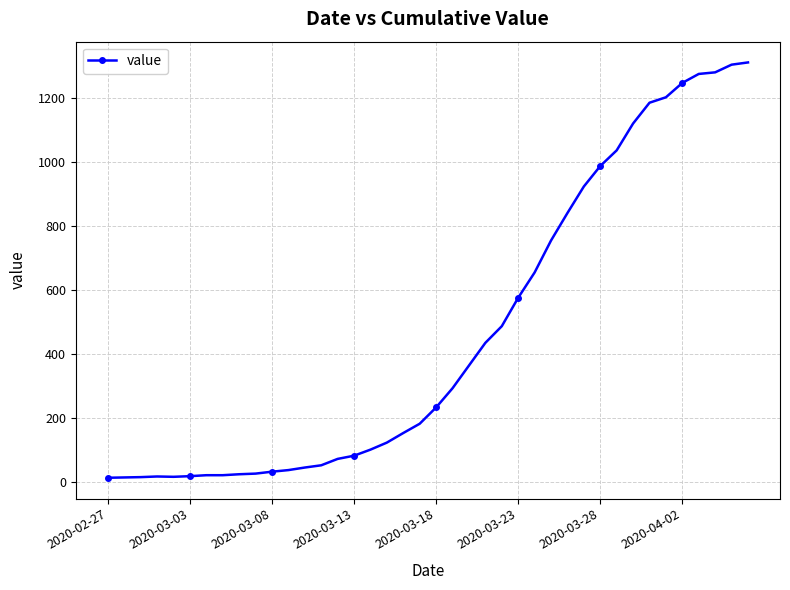

What is the average value?

465